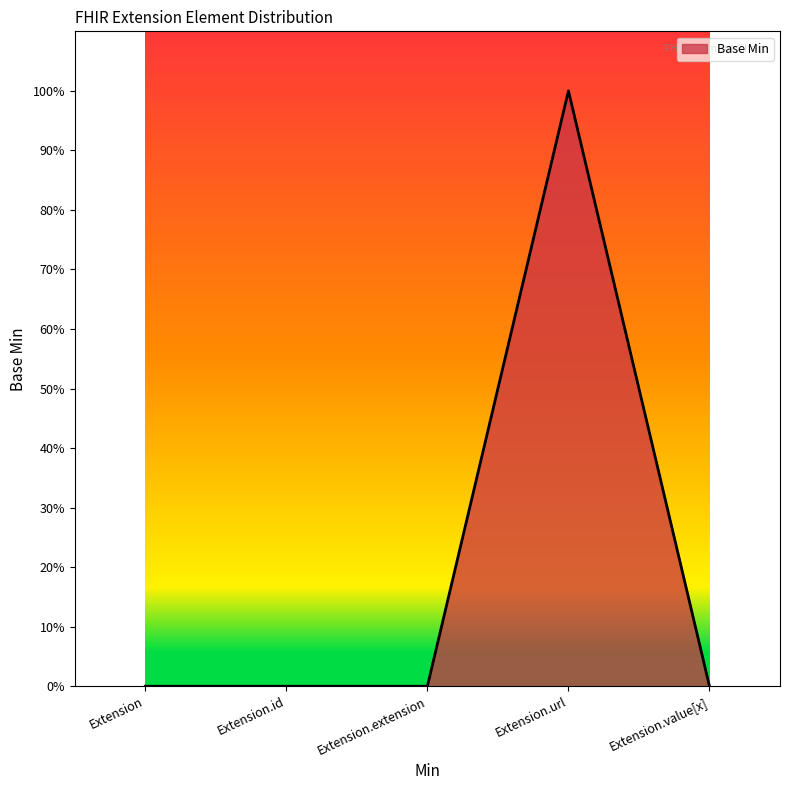

Does the chart display data point markers on the line(s)?

No